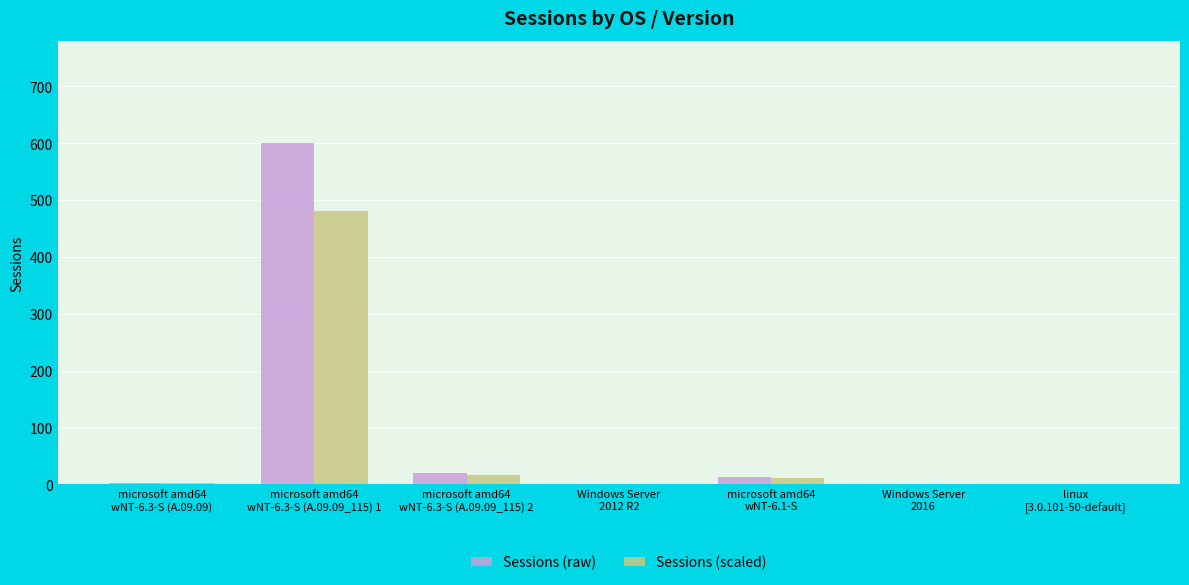

What is the maximum value for Sessions (scaled)?

480.0